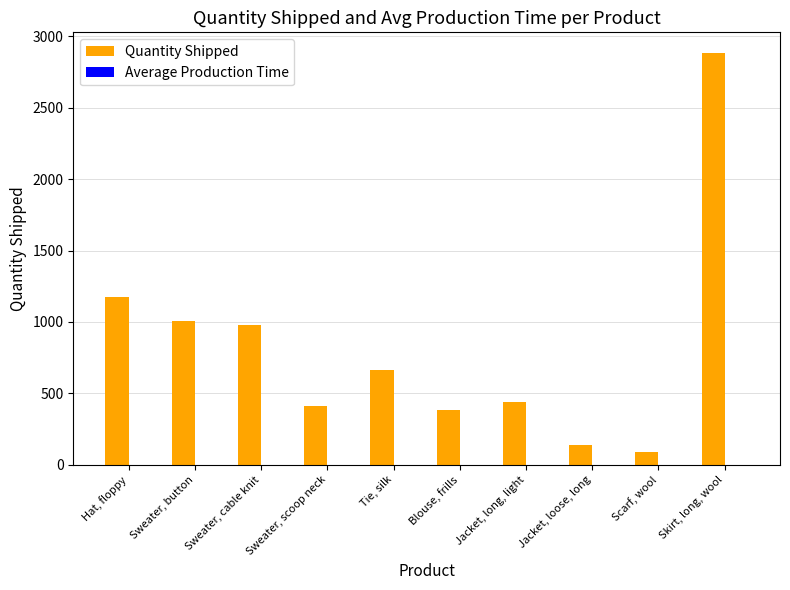

At which label does Quantity Shipped reach its peak?

Skirt, long, wool